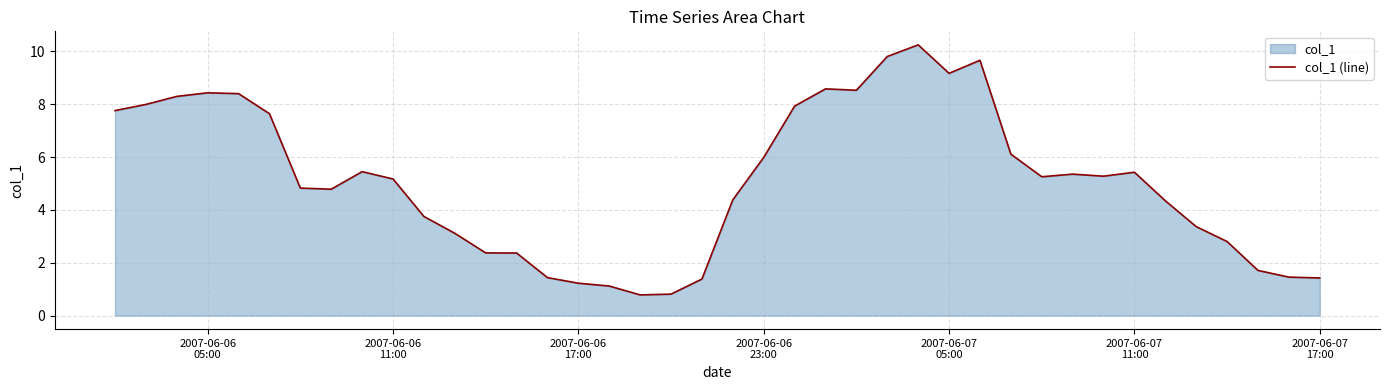

What is the smallest value displayed?

0.8